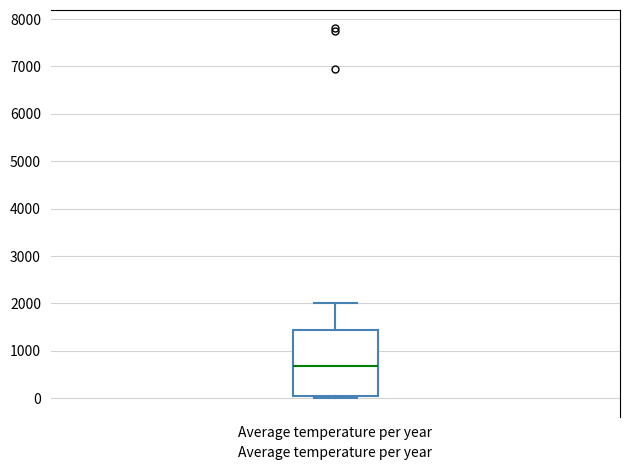

Transcribe this box plot: give where the median line is, the range the box spans, and where the two whiskers end, as read against the y-axis. The values are not printed on the chart, so give them approximately, as read against the axis.

median 700, box 100 to 1400, whiskers 0 to 2000